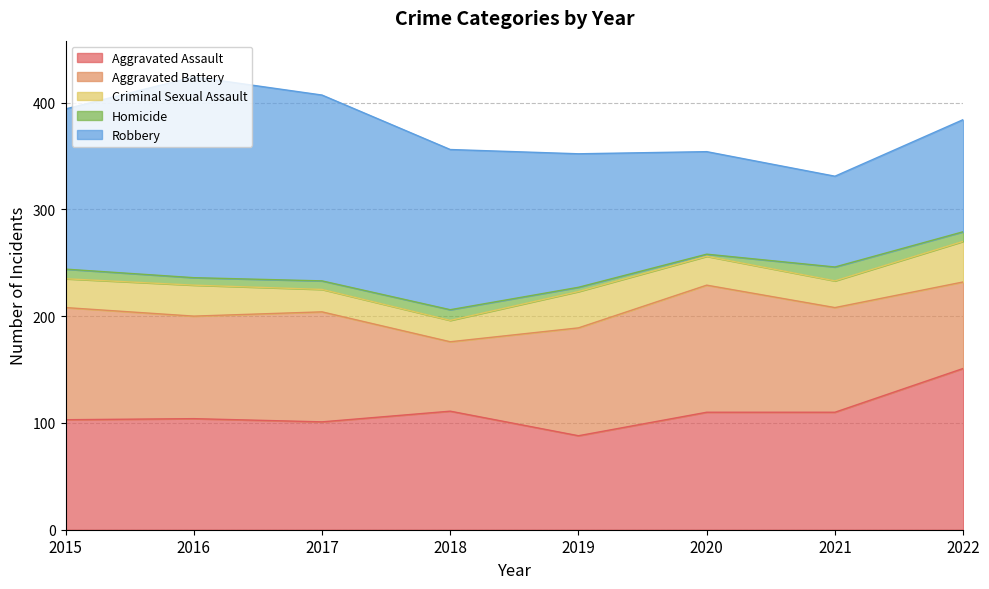

Reading left to right, transcribe all the data shown in this chart.

Aggravated Assault: 103	104	101	111	88	110	110	151
Aggravated Battery: 105	96	103	65	101	119	98	81
Criminal Sexual Assault: 27	29	21	20	34	27	25	38
Homicide: 9	7	8	10	4	2	13	9
Robbery: 150	188	174	150	125	96	85	105